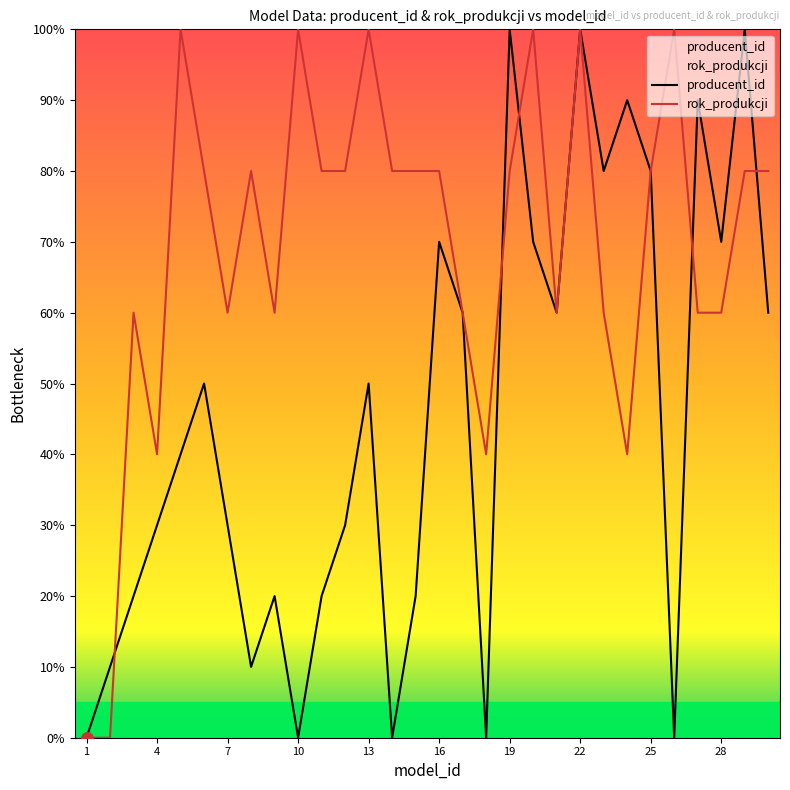

Which series has the widest spread of values?

producent_id